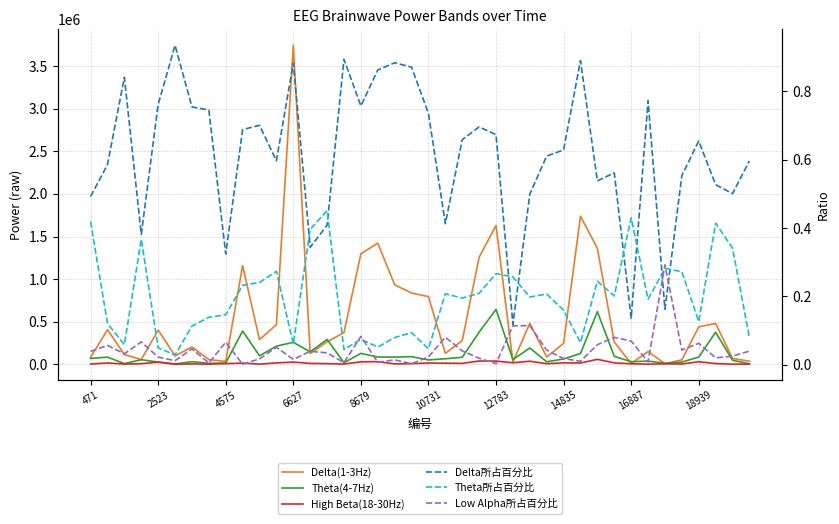

What is the difference between the Delta所占百分比 values at 19 and 26?

0.4